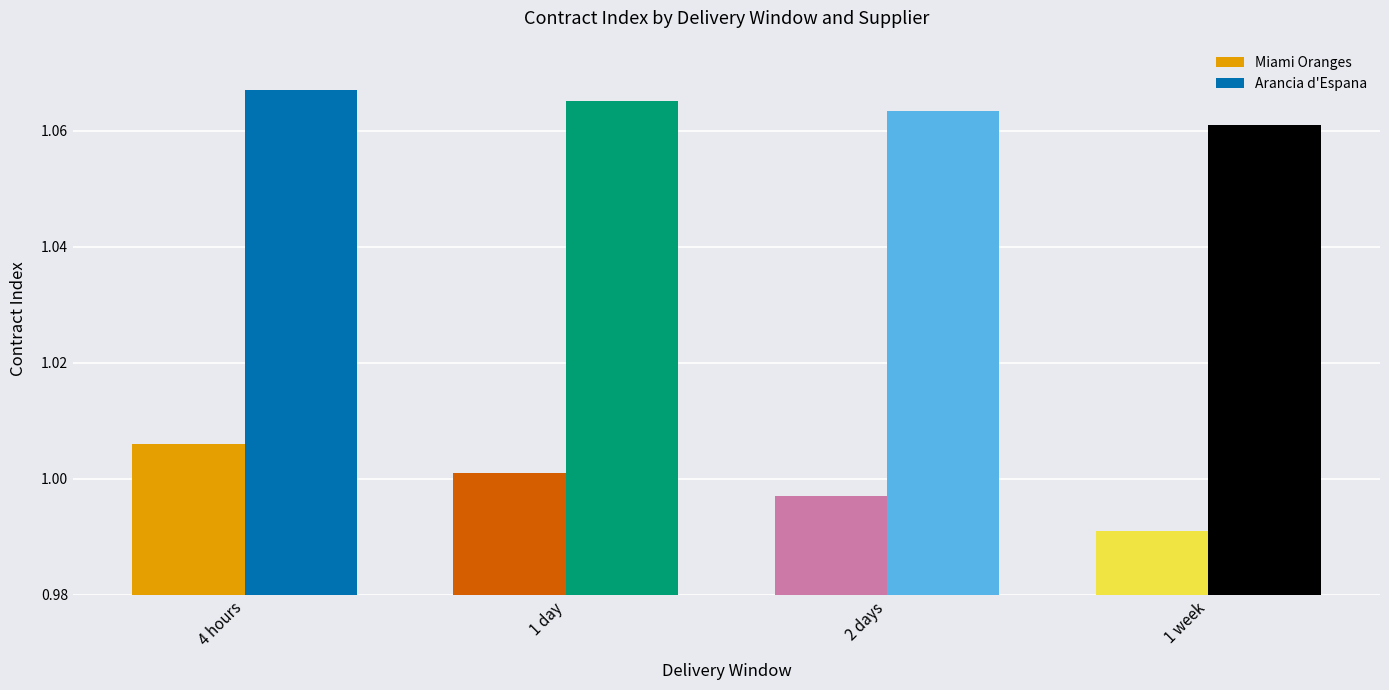

What are all the series names shown in the legend?

Miami Oranges, Arancia d'Espana